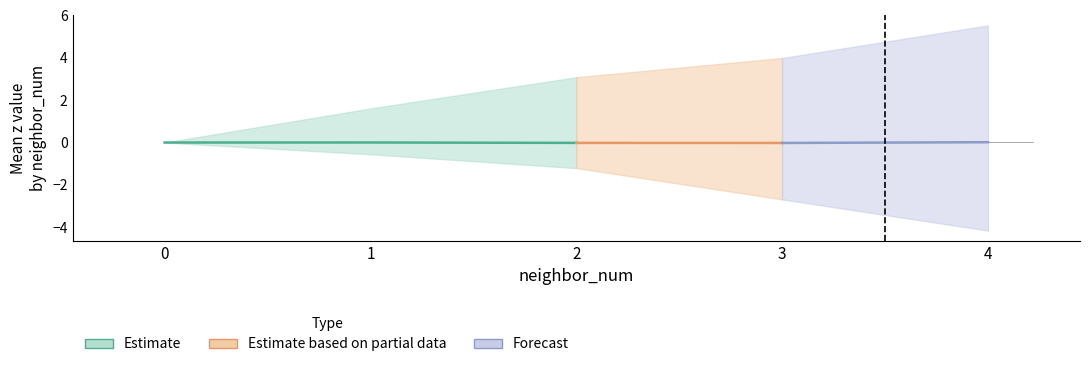

Which has a higher value, 1 or 2?

1